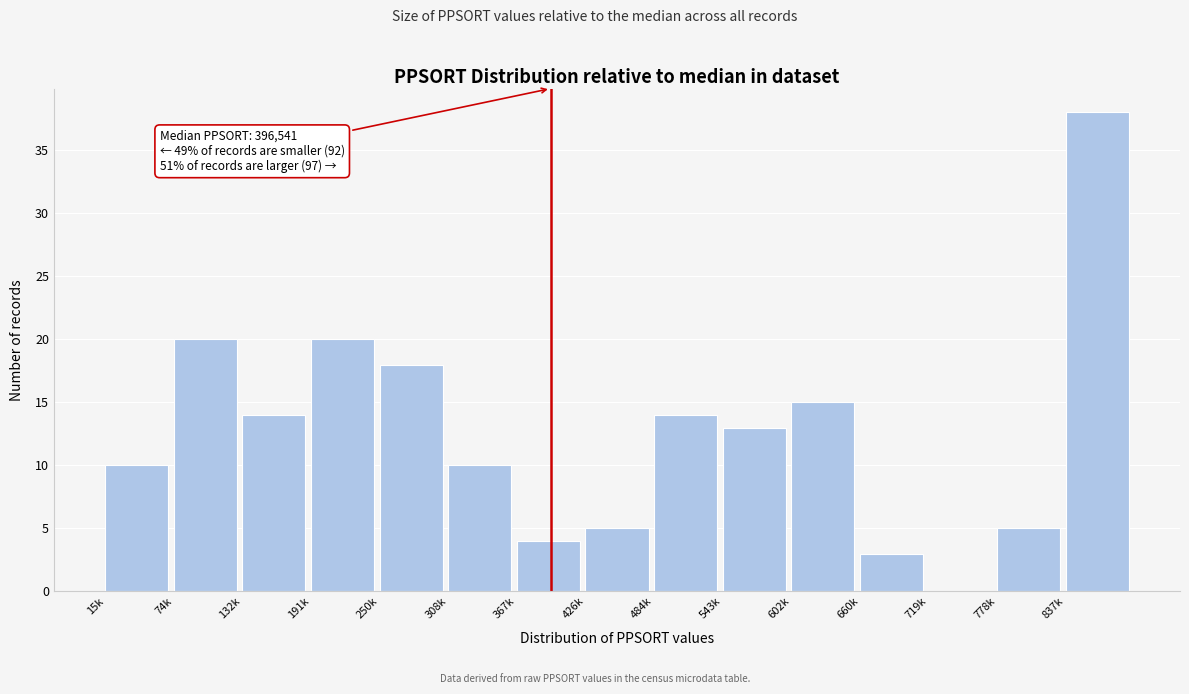

Reading left to right, extract all data points from this chart.

15k=10	74k=20	132k=14	191k=20	250k=18	308k=10	367k=4	426k=5	484k=14	543k=13	602k=15	660k=3	719k=0	778k=5	837k=38